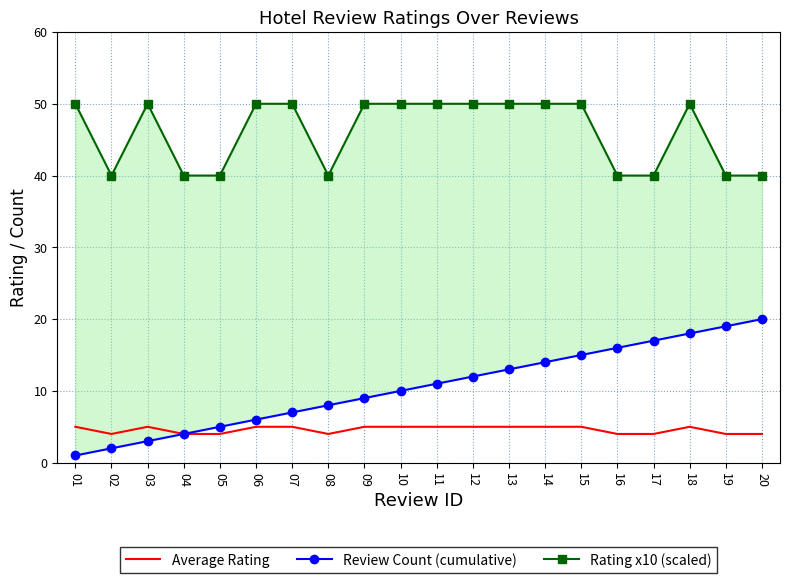

What is the value of the Review Count (cumulative) point at the 4th from the left?

4